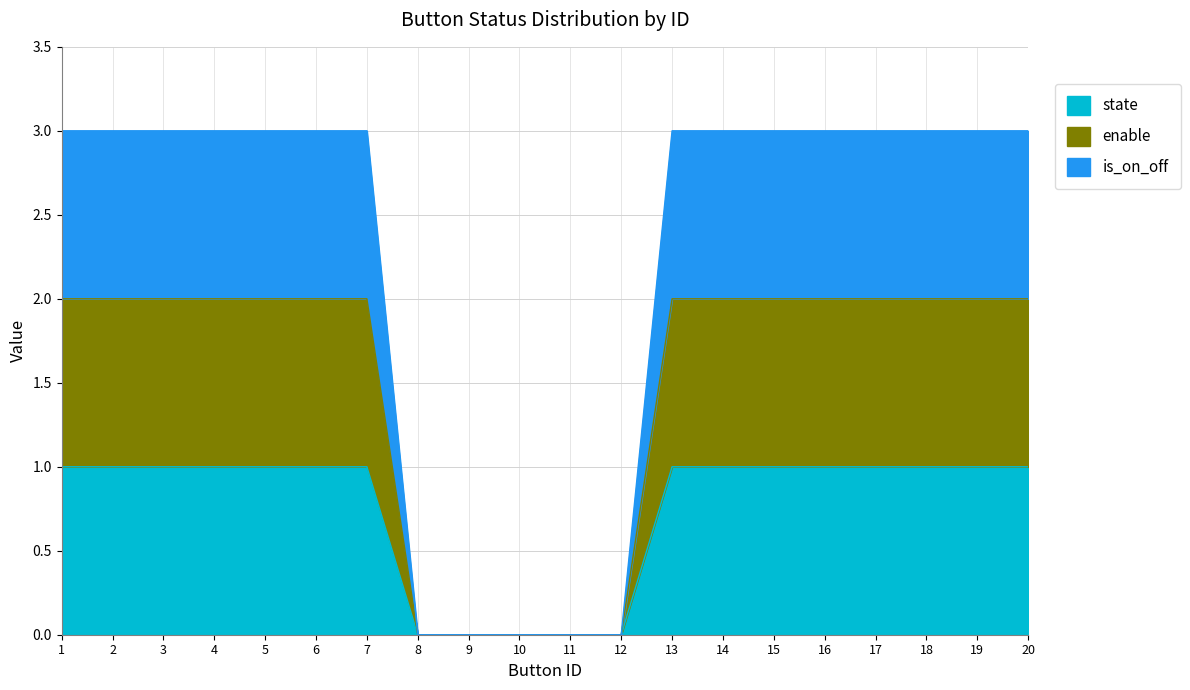

Does the chart display data point markers on the line(s)?

No